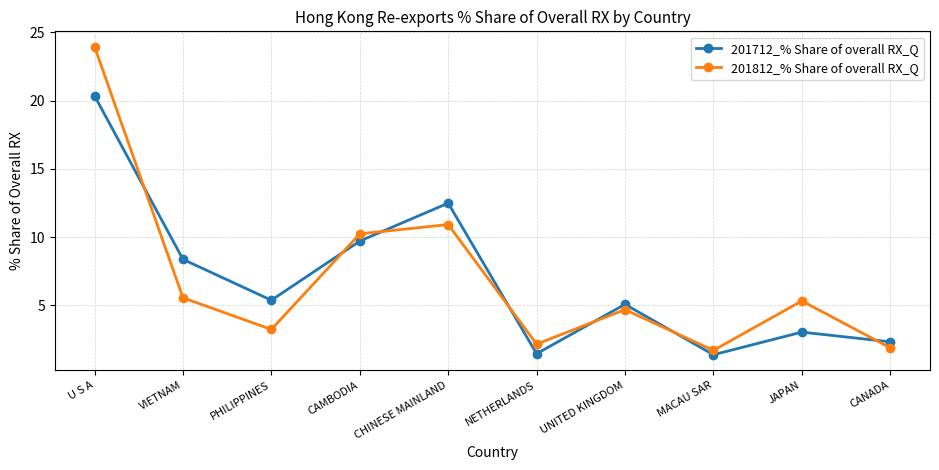

What position from the left is MACAU SAR?

8